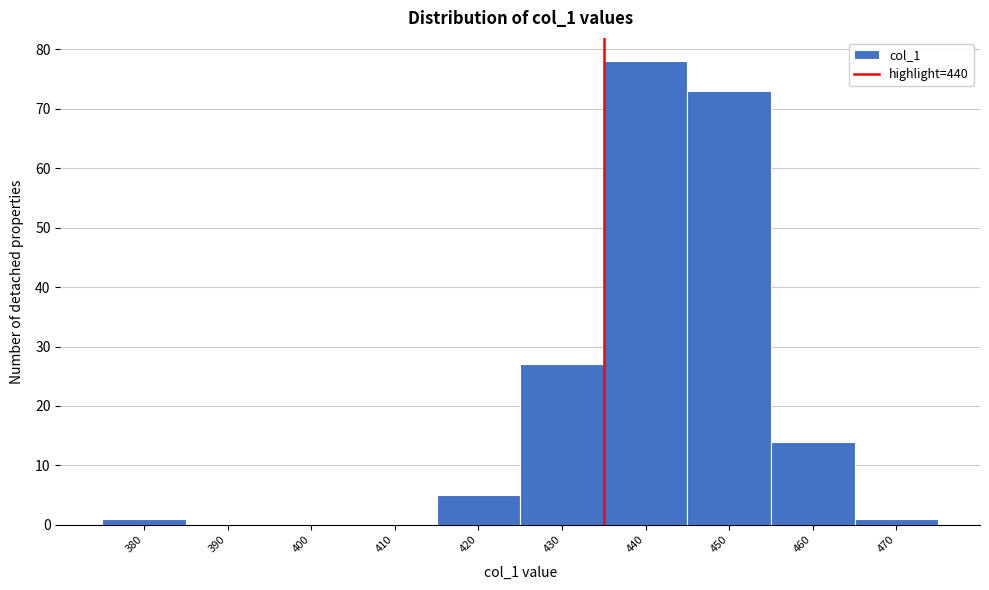

Reading right to left, what are all the values shown in this chart?

470=1	460=14	450=73	440=78	430=27	420=5	410=0	400=0	390=0	380=1